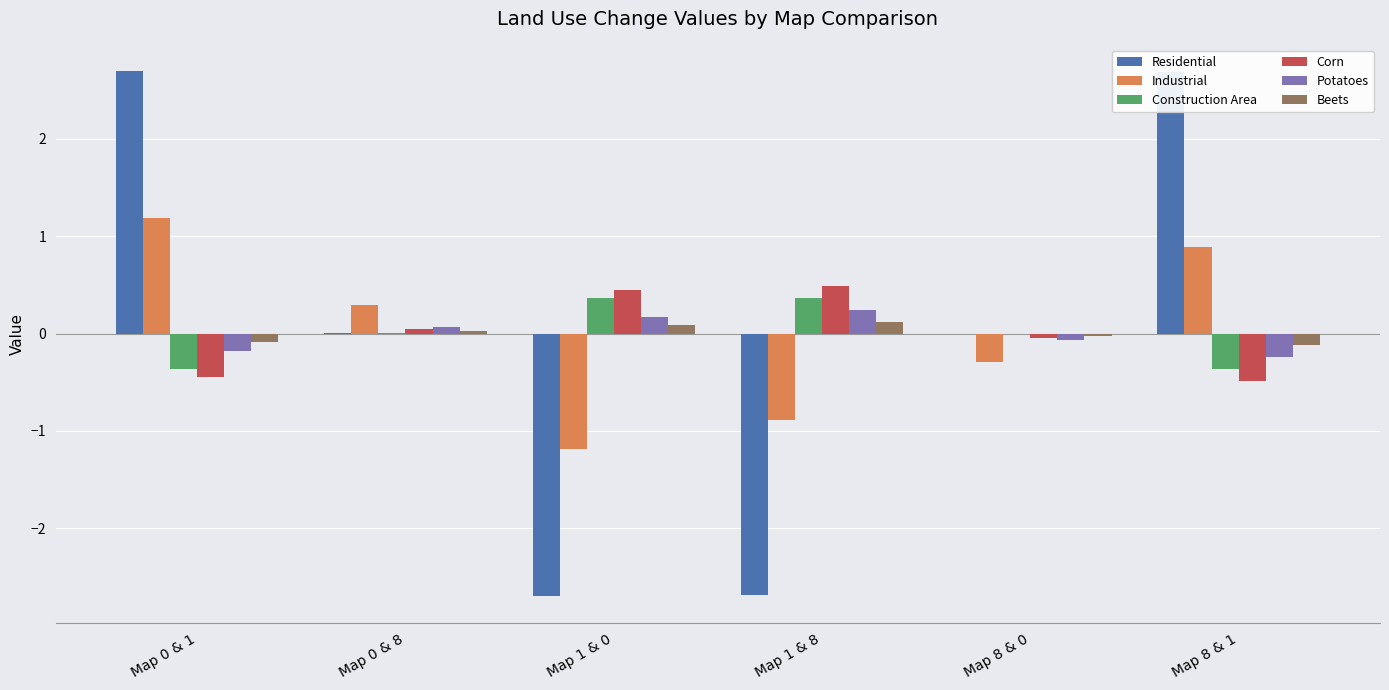

Between Map 0 & 8 and Map 1 & 0, which series saw the biggest shift?

Residential